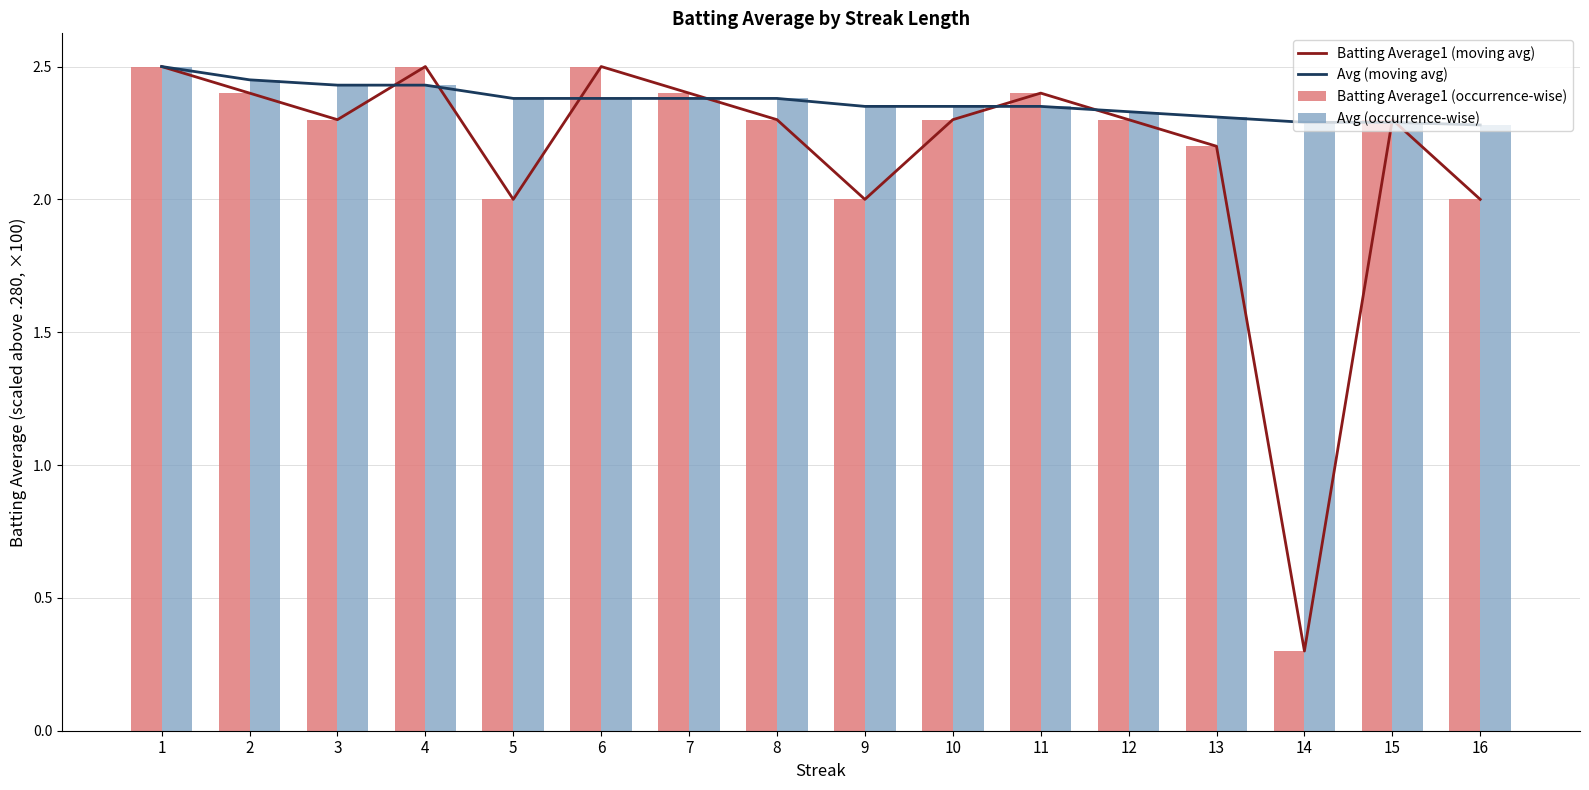

How many groups of bars are there?

16